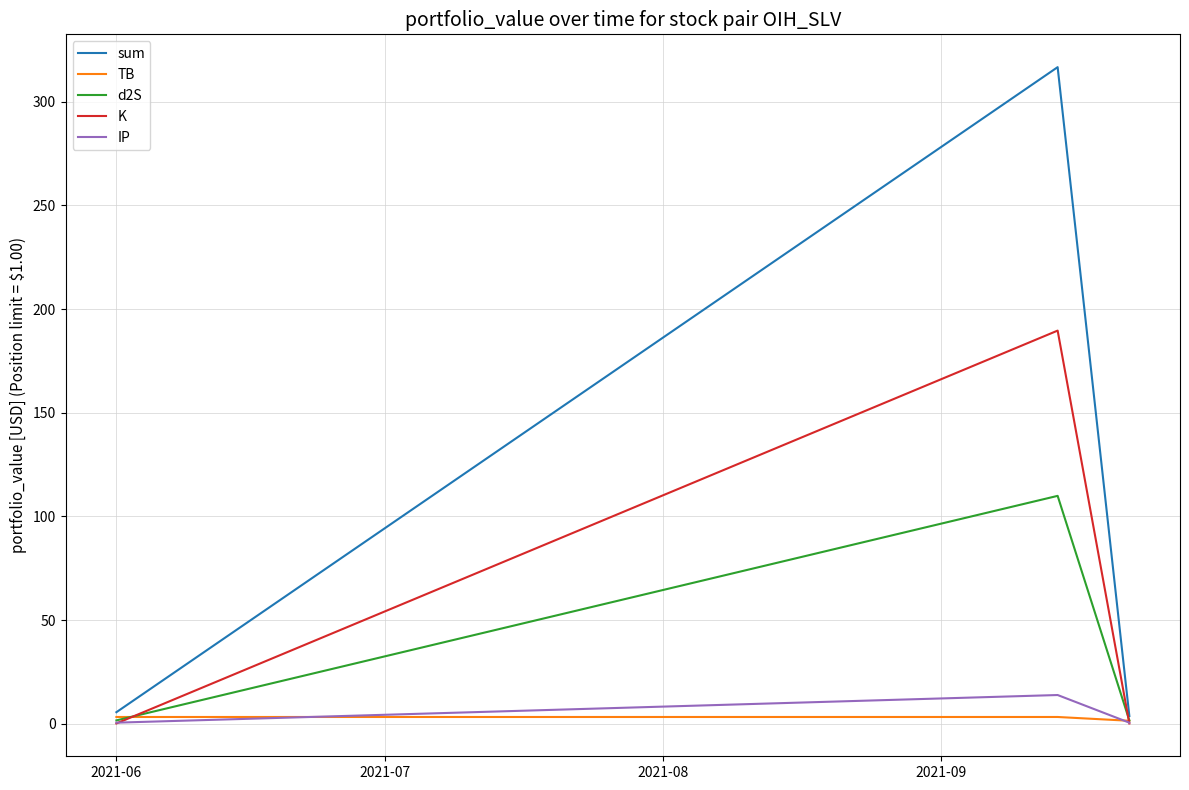

Which series has the widest spread of values?

sum